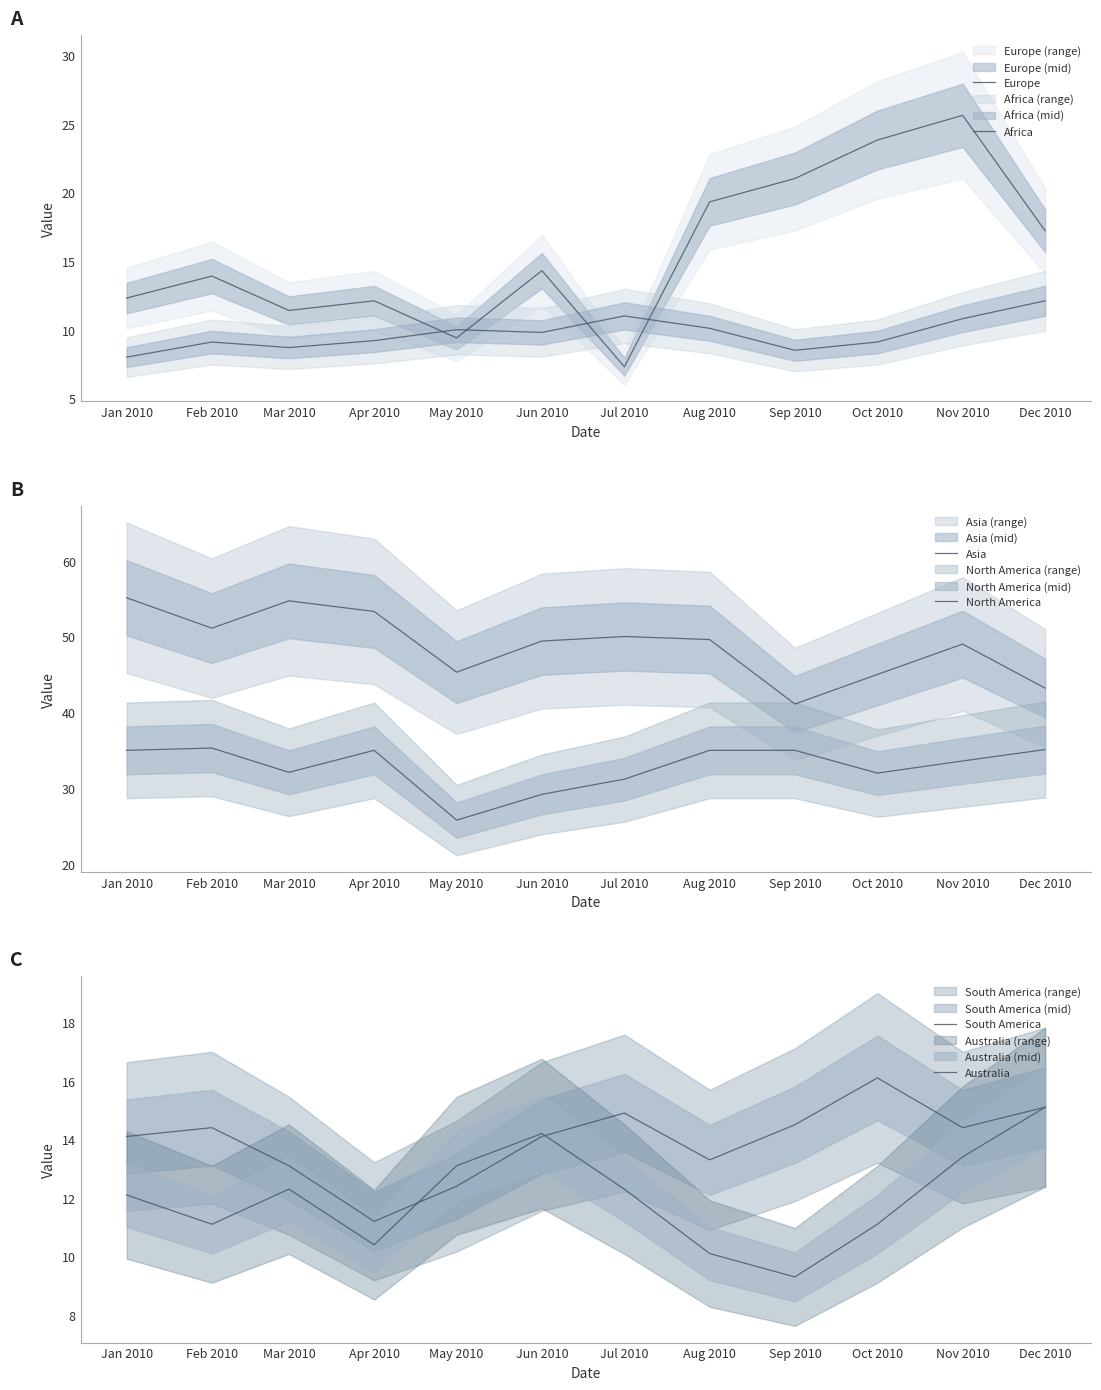

What is the average value of the Africa series?

9.7